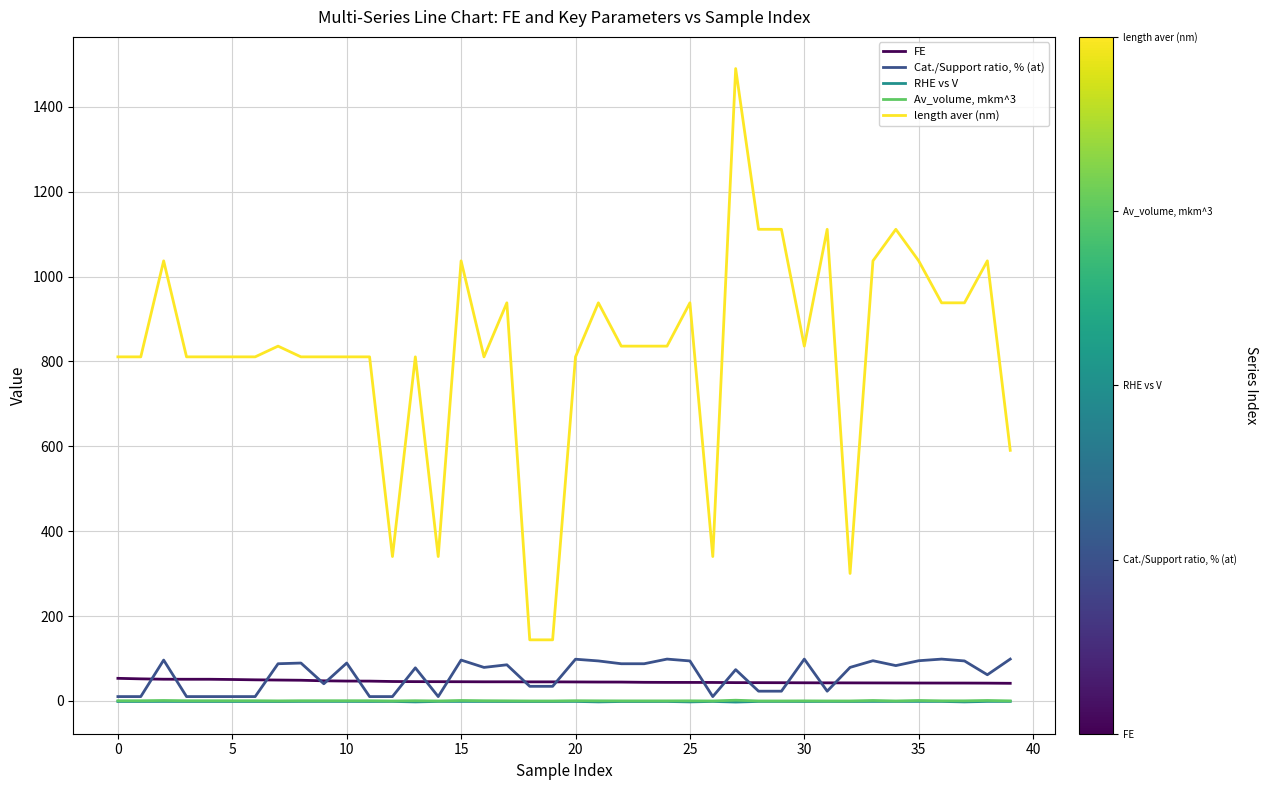

True or false: FE and Av_volume, mkm^3 cross at least once.

False